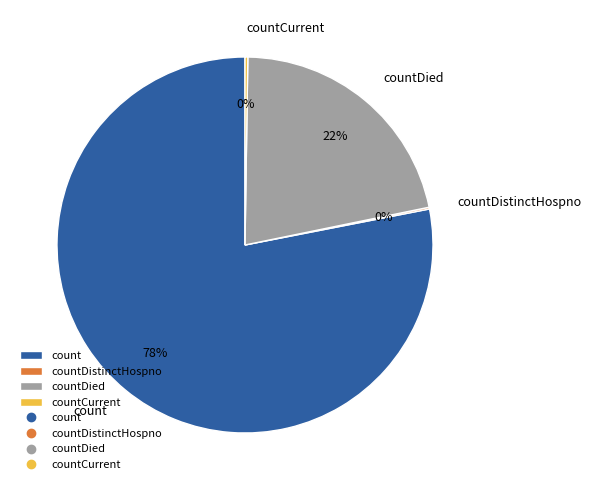

What is the largest slice in the pie chart?

count